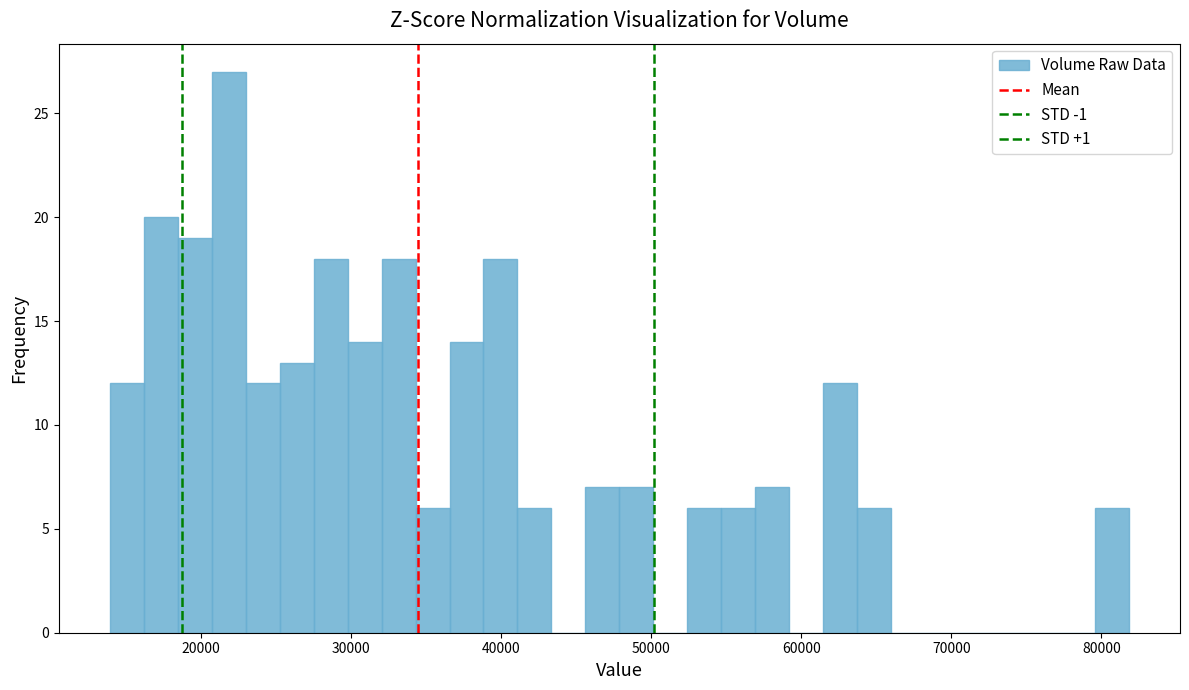

Around what value on the x-axis is the tallest bar? Give the approximate position of its centre, as read against the axis.

22000